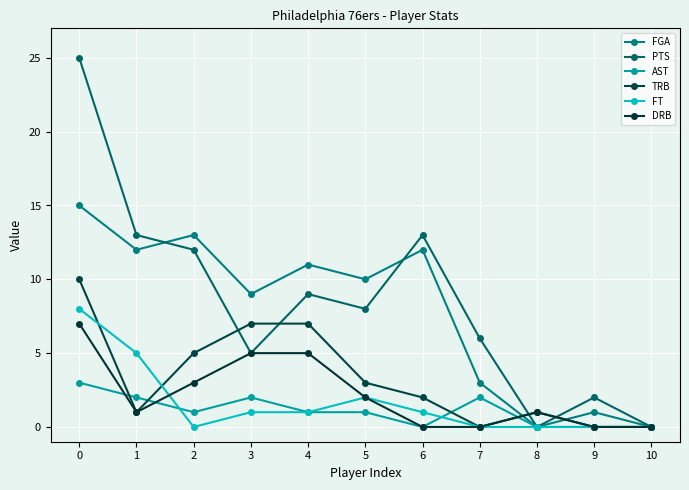

True or false: FGA has a value of 15 at 0.

True